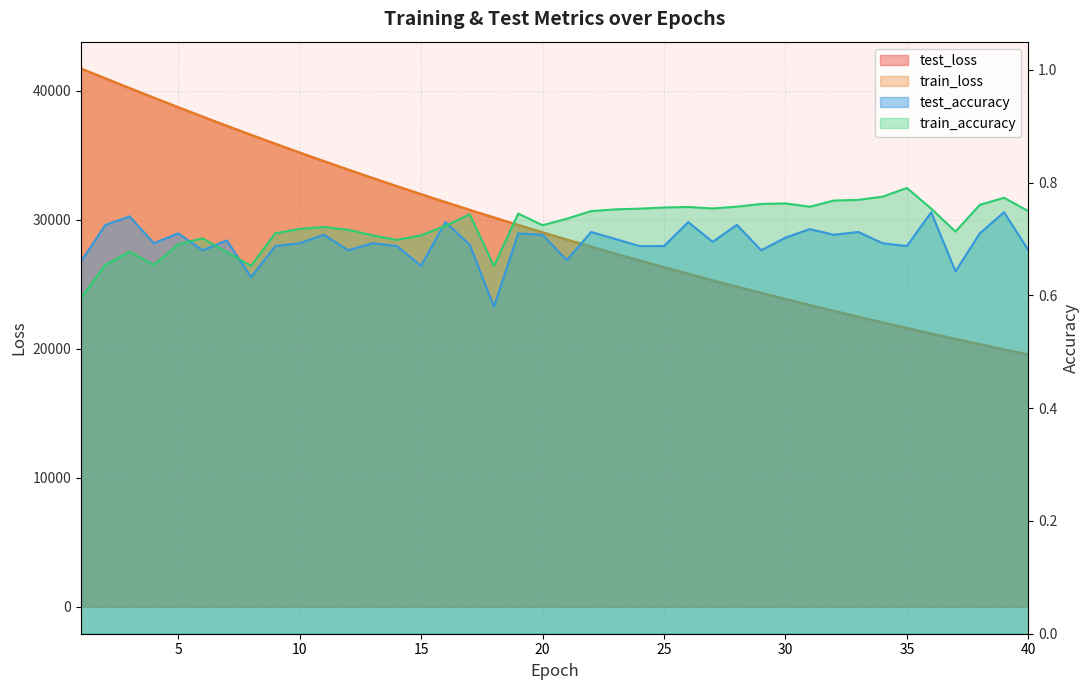

Reading left to right, transcribe all the data shown in this chart.

test_loss: 41697.4	40940.1	40185.8	39438.7	38703.4	37977.9	37263.7	36562.1	35872.2	35193.0	34525.1	33868.8	33223.4	32589.1	31965.9	31353.5	30751.6	30161.1	29580.0	29010.2	28450.2	27899.8	27359.5	26829.4	26308.5	25796.8	25295.0	24802.1	24318.0	23842.9	23376.4	22918.1	22468.7	22027.3	21594.1	21168.9	20751.9	20341.6	19939.5	19545.2
train_loss: 41700.2	40941.7	40187.2	39439.7	38703.5	37977.5	37263.1	36561.4	35871.2	35191.9	34523.9	33867.8	33222.7	32588.3	31965.3	31352.7	30750.6	30160.0	29579.0	29009.0	28449.2	27898.8	27358.6	26828.3	26307.5	25796.0	25294.1	24801.1	24317.0	23841.9	23375.5	22917.4	22468.0	22026.6	21593.2	21168.2	20751.3	20341.0	19938.8	19544.4
test_accuracy: 0.7	0.7	0.7	0.7	0.7	0.7	0.7	0.6	0.7	0.7	0.7	0.7	0.7	0.7	0.7	0.7	0.7	0.6	0.7	0.7	0.7	0.7	0.7	0.7	0.7	0.7	0.7	0.7	0.7	0.7	0.7	0.7	0.7	0.7	0.7	0.7	0.6	0.7	0.7	0.7
train_accuracy: 0.6	0.7	0.7	0.7	0.7	0.7	0.7	0.7	0.7	0.7	0.7	0.7	0.7	0.7	0.7	0.7	0.7	0.7	0.7	0.7	0.7	0.7	0.8	0.8	0.8	0.8	0.8	0.8	0.8	0.8	0.8	0.8	0.8	0.8	0.8	0.8	0.7	0.8	0.8	0.7